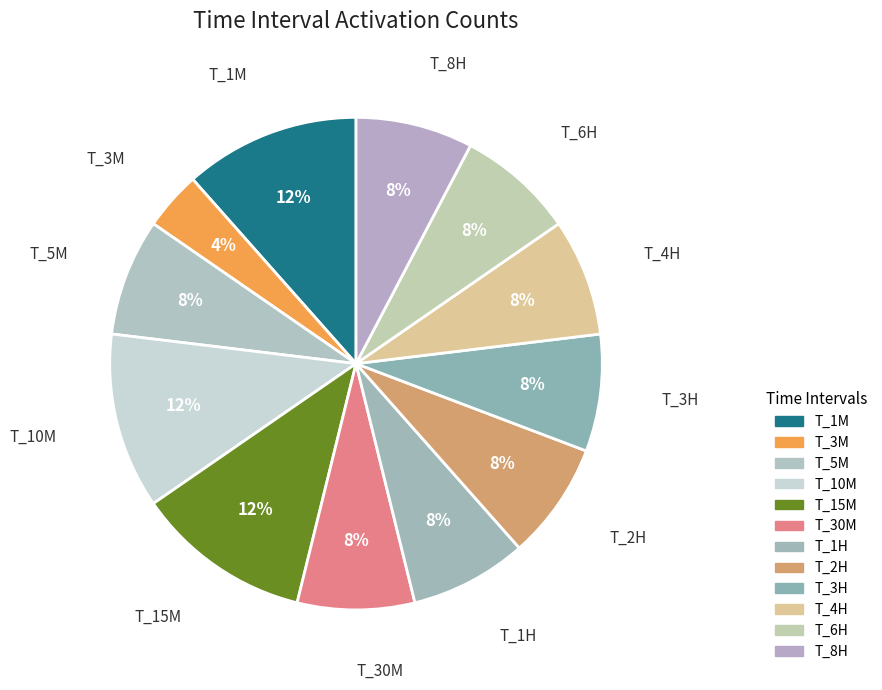

To the nearest percent, what percentage of the pie is T_4H?

8%